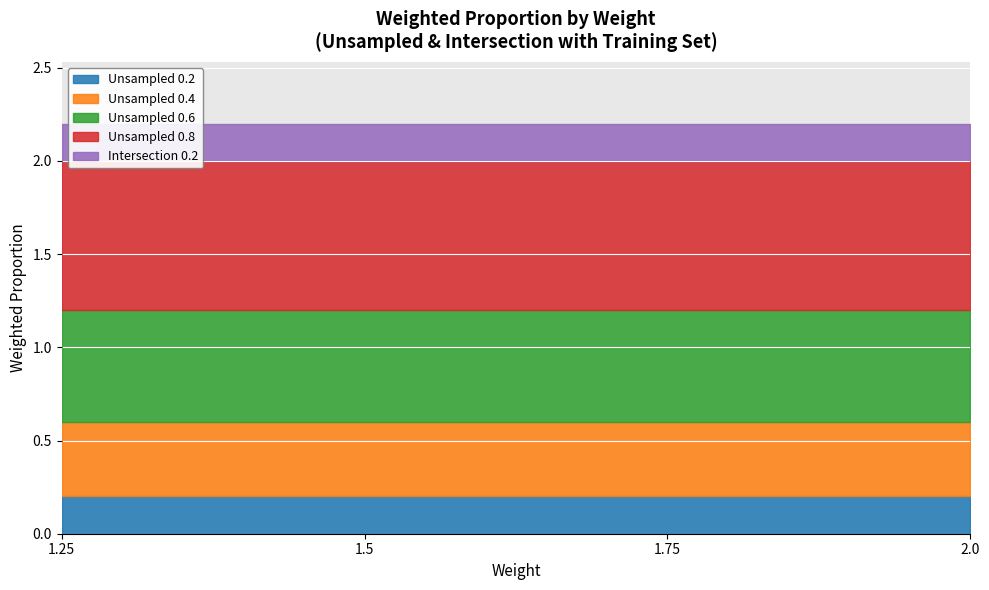

Reading left to right, list all the values displayed in this chart.

Unsampled 0.2: 1.25=0.2	1.5=0.2	1.75=0.2	2.0=0.2
Unsampled 0.4: 1.25=0.4	1.5=0.4	1.75=0.4	2.0=0.4
Unsampled 0.6: 1.25=0.6	1.5=0.6	1.75=0.6	2.0=0.6
Unsampled 0.8: 1.25=0.8	1.5=0.8	1.75=0.8	2.0=0.8
Intersection 0.2: 1.25=0.2	1.5=0.2	1.75=0.2	2.0=0.2